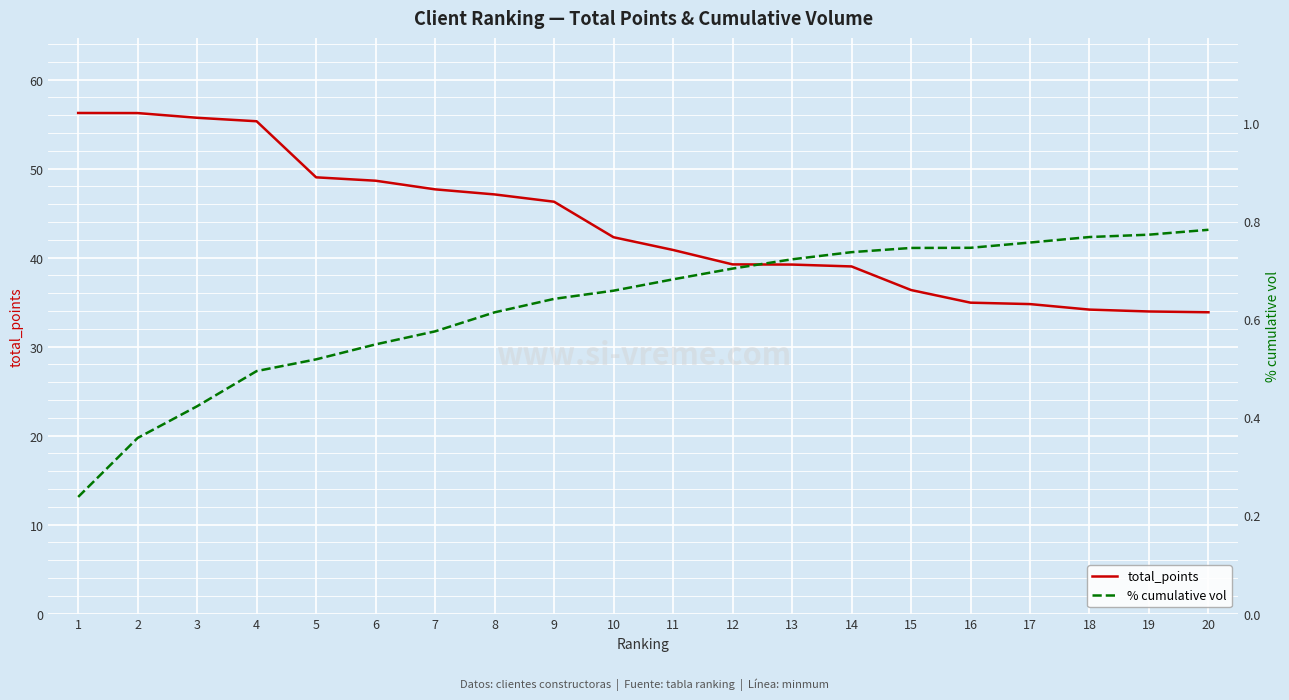

What are all the series names shown in the legend?

total_points, % cumulative vol